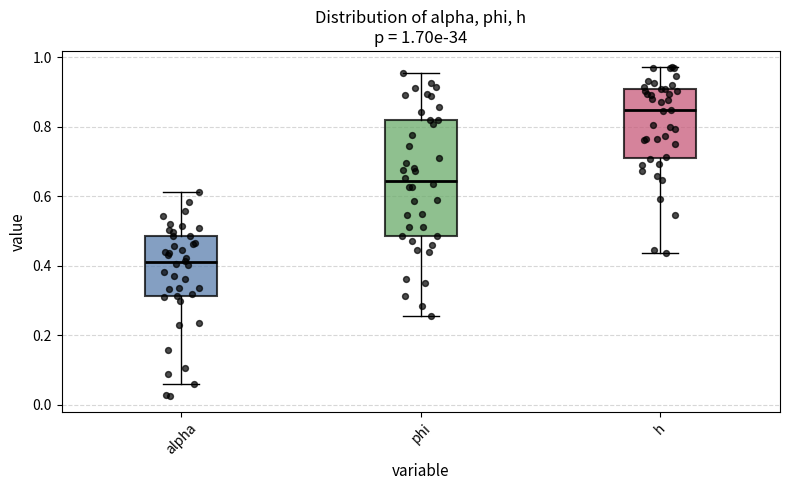

Which box has the lowest median line?

alpha